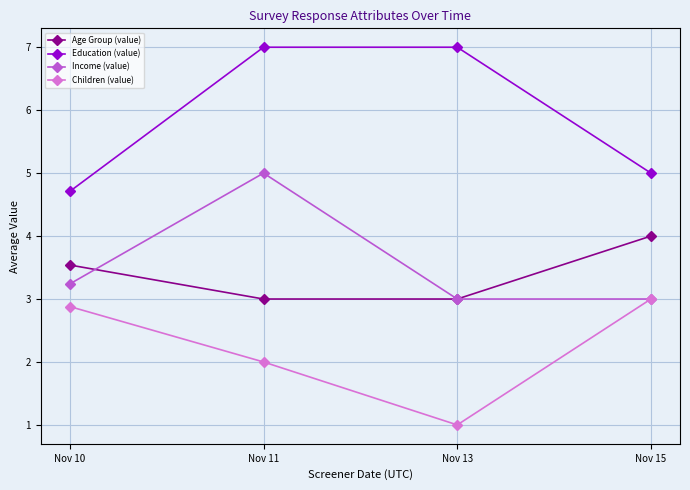

What is the difference between the maximum and second lowest values in the Age Group (value) series?

1.0